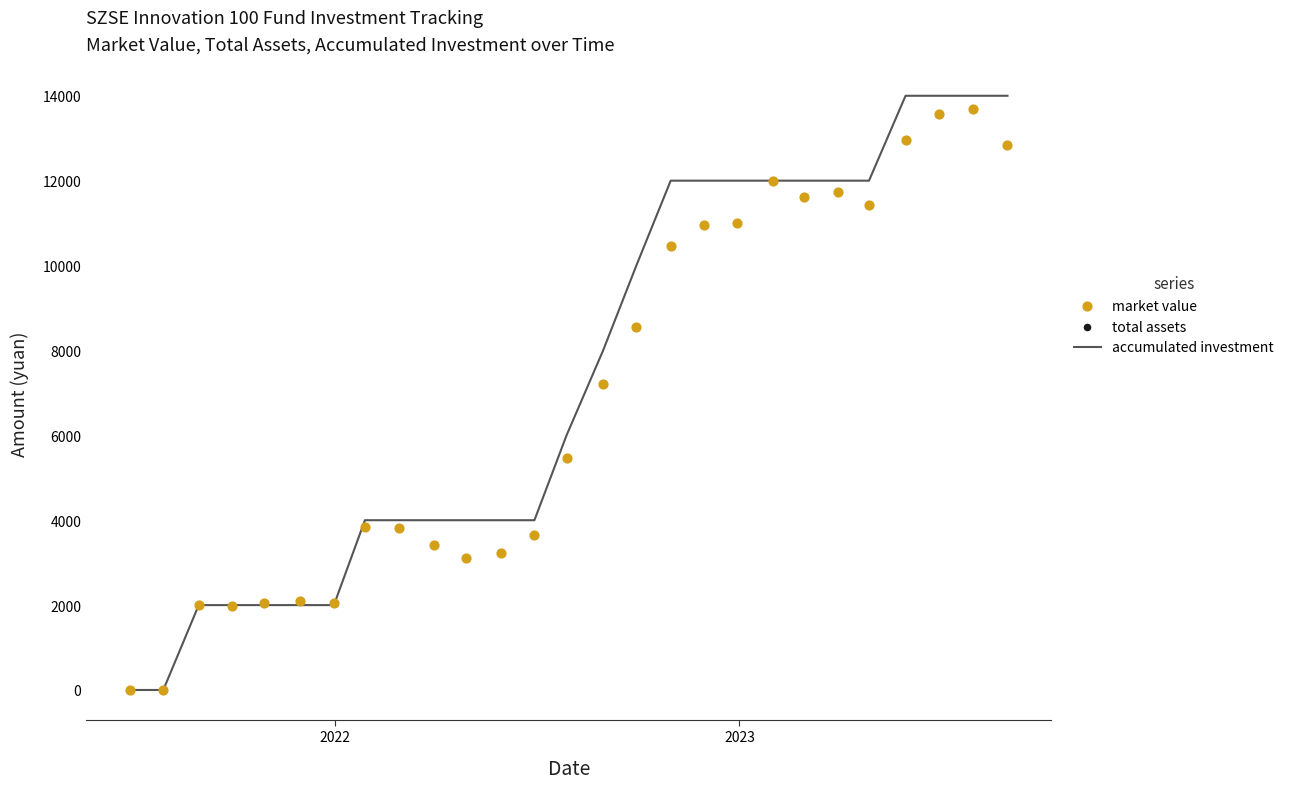

Which series contains the lowest Y value?

accumulated investment